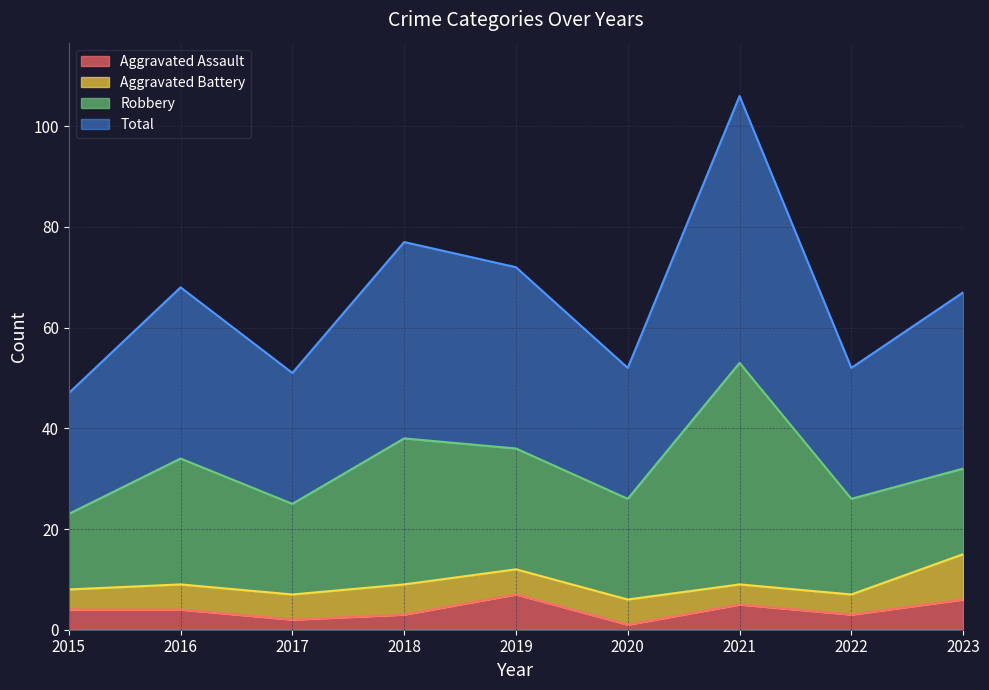

What is the spread (max minus min) of values at 2023?

61